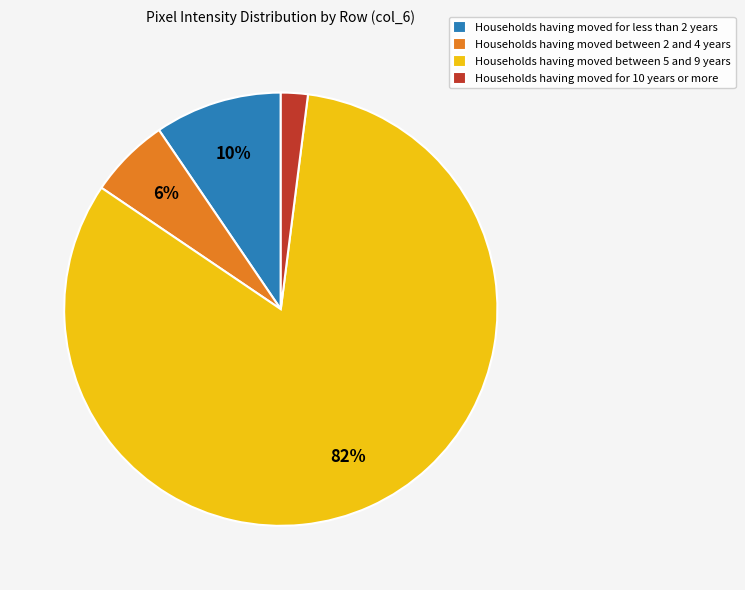

Which has a higher value, Households having moved for 10 years or more or Households having moved between 2 and 4 years?

Households having moved between 2 and 4 years